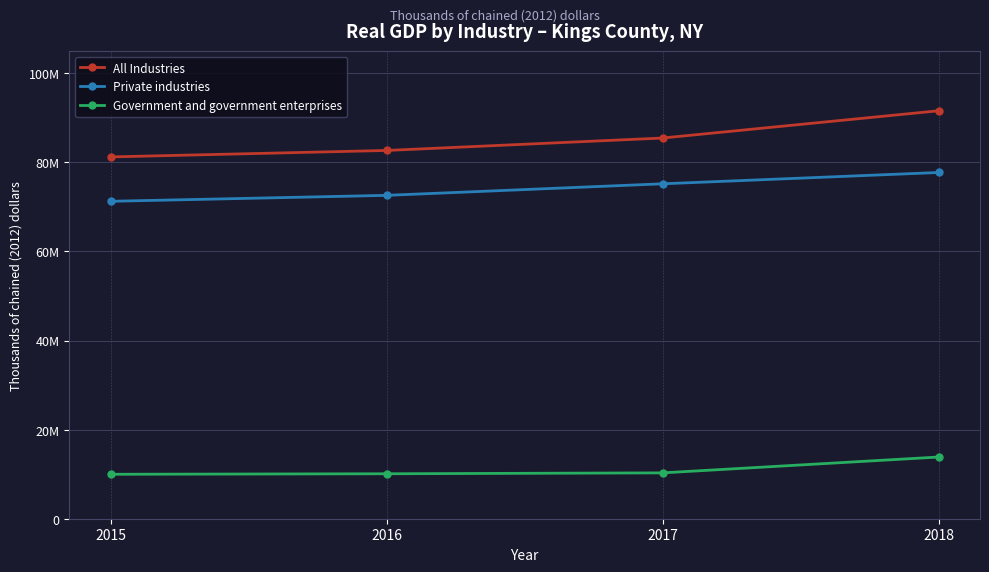

Does the chart have visible grid lines?

Yes